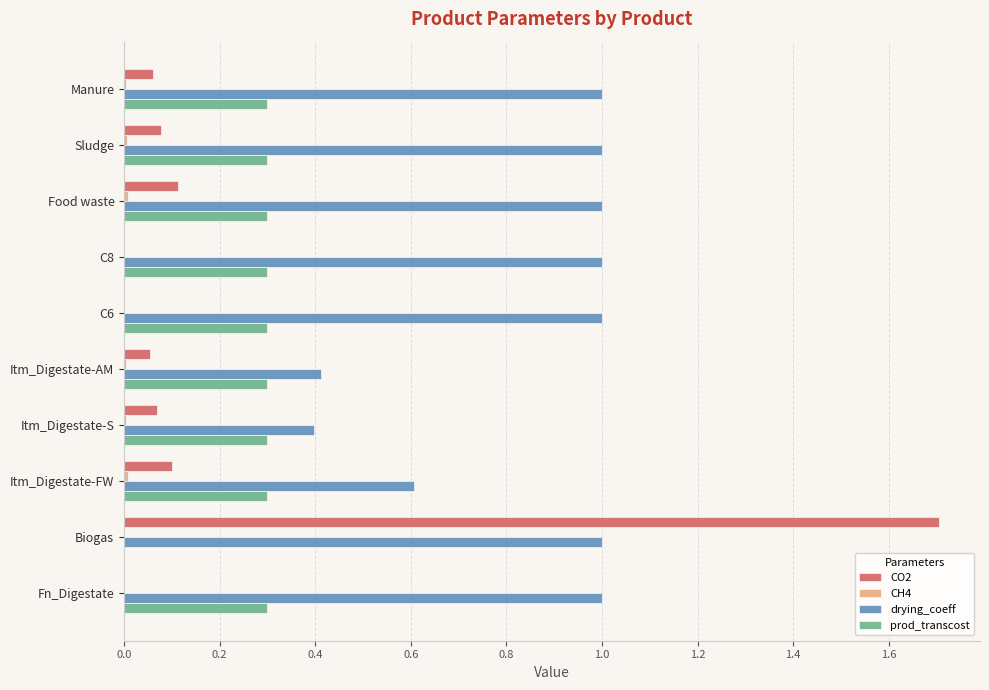

Between C6 and Itm_Digestate-S, which series saw the biggest shift?

drying_coeff